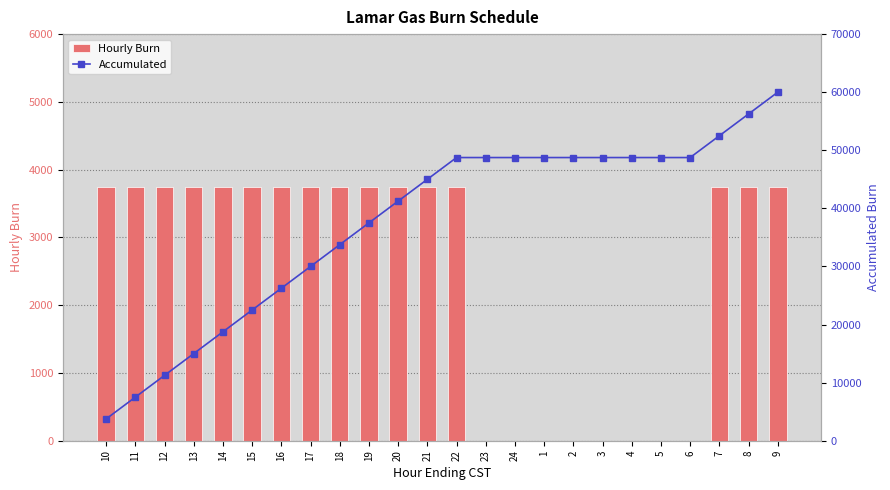

List the series in order of their overall mean, lowest first.

Hourly Burn, Accumulated